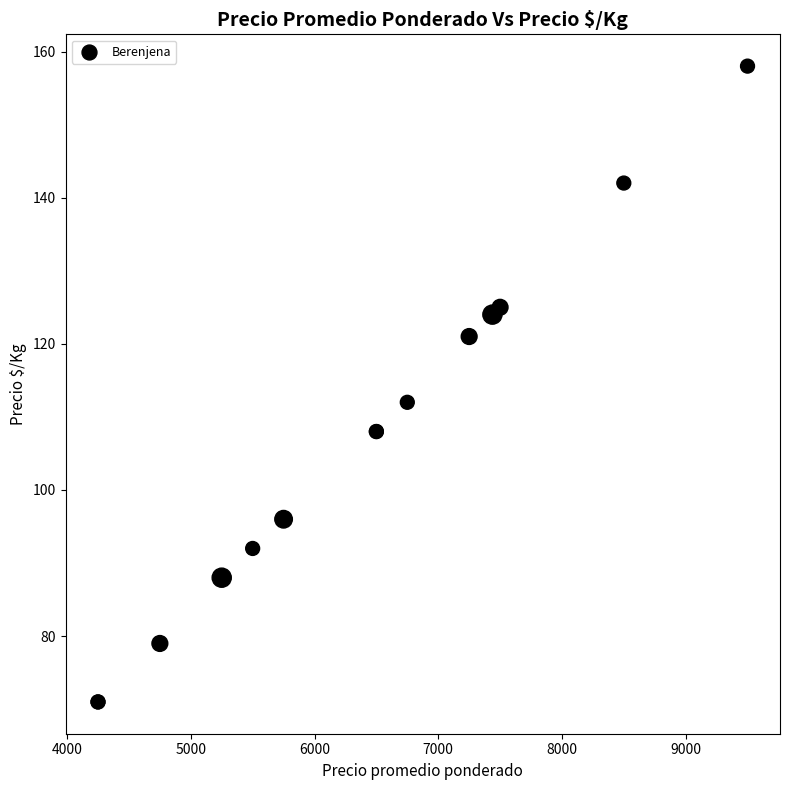

What Y value in the scatter plot is closest to 114?

112